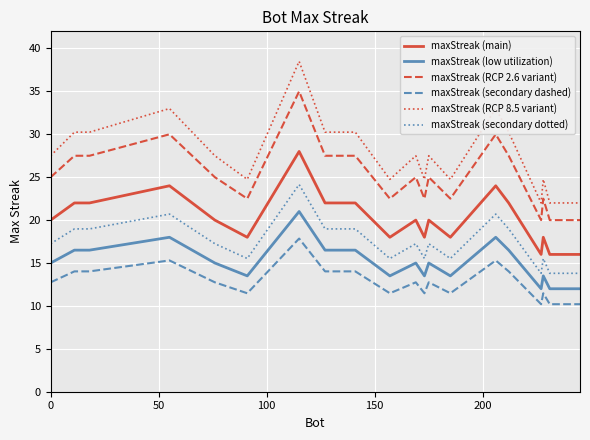

At how many categories does at least one series exceed 23?

17